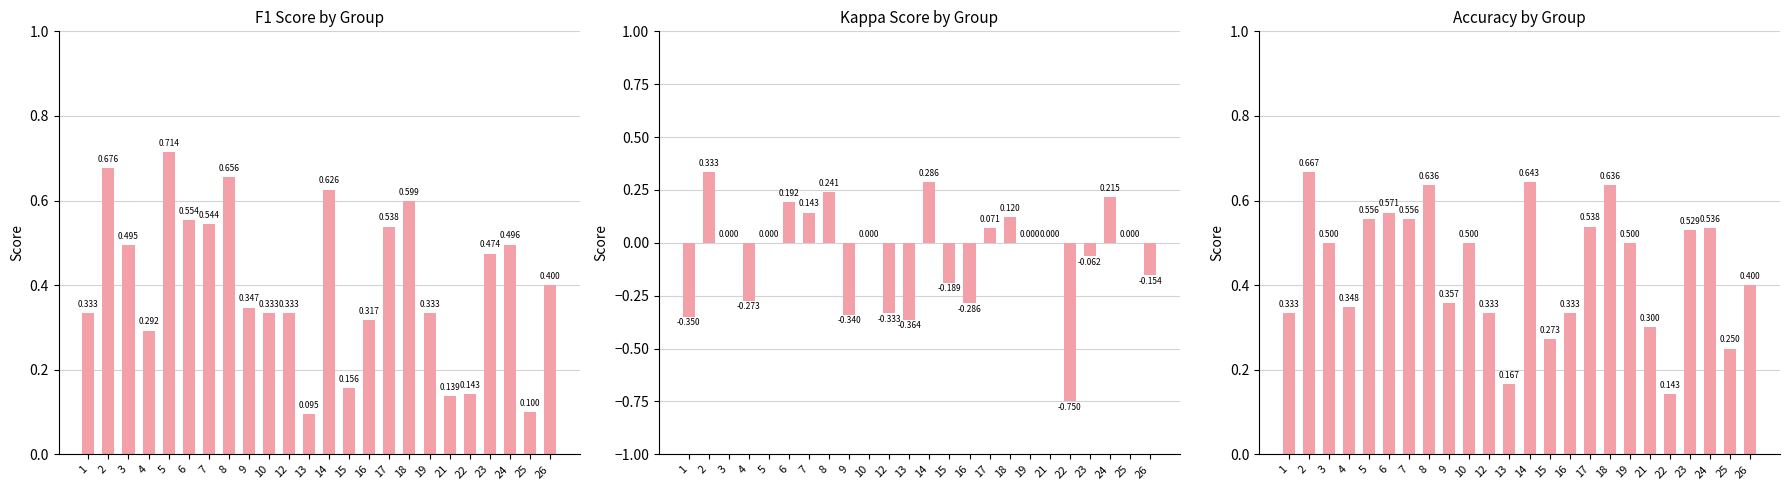

List the labels in order of accuracy value, largest first.

2, 14, 8, 18, 6, 5, 7, 17, 24, 23, 3, 10, 19, 26, 9, 4, 1, 12, 16, 21, 15, 25, 13, 22